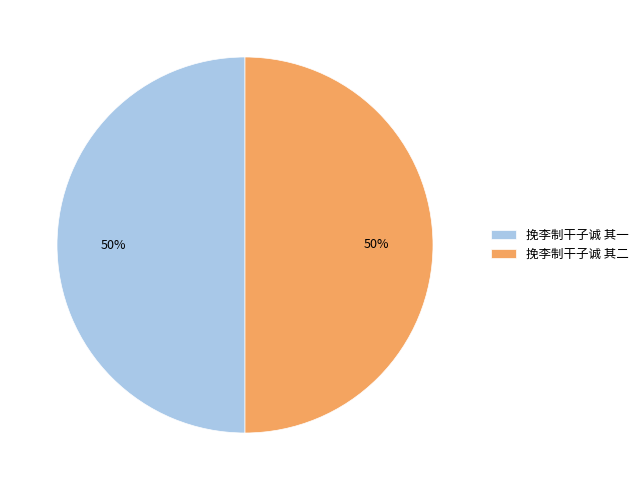

The 挽李制干子诚 其二 slice represents 50% of the pie. True or false?

True